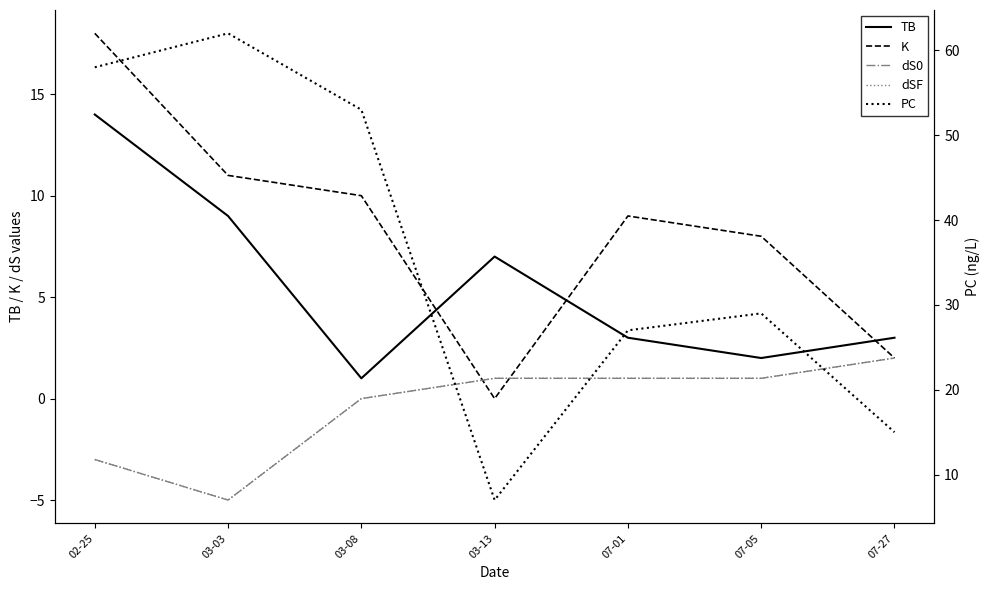

The value of TB at 03-08 is 2. True or false?

False